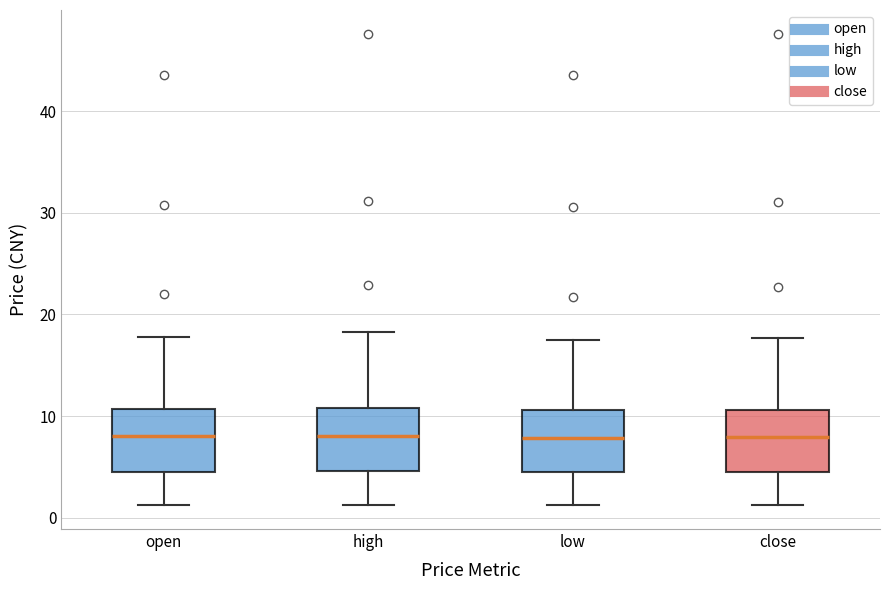

Reading left to right, read every box against the y-axis: the position of its median line, the range the box covers, and the ends of its whiskers. The values are not printed on the chart, so give them approximately, as read against the axis.

open: median 8, box 5 to 11, whiskers 1 to 18
high: median 8, box 5 to 11, whiskers 1 to 18
low: median 8, box 4 to 11, whiskers 1 to 17
close: median 8, box 5 to 11, whiskers 1 to 18